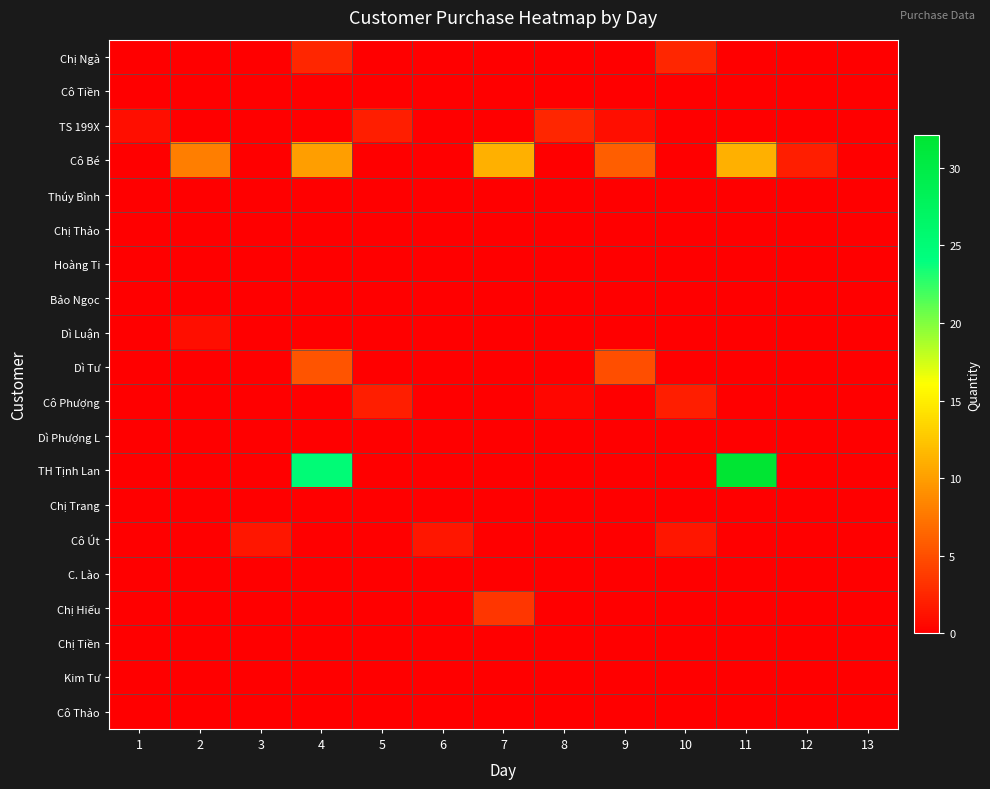

Reading left to right, what are all the values shown in this chart?

Chị Ngà: 1=0.0	2=0.0	3=0.0	4=2.5	5=0.0	6=0.0	7=0.0	8=0.0	9=0.0	10=2.5	11=0.0	12=0.0	13=0.0
Cô Tiền: 1=0.0	2=0.0	3=0.0	4=0.0	5=0.0	6=0.0	7=0.0	8=0.0	9=0.0	10=0.0	11=0.0	12=0.0	13=0.0
TS 199X: 1=1.0	2=0.0	3=0.0	4=0.0	5=2.0	6=0.0	7=0.0	8=2.5	9=1.0	10=0.0	11=0.0	12=0.0	13=0.0
Cô Bé: 1=0.0	2=8.0	3=0.0	4=10.0	5=0.0	6=0.0	7=11.1	8=0.0	9=6.0	10=0.0	11=11.1	12=2.0	13=0.0
Thúy Bình: 1=0.0	2=0.0	3=0.0	4=0.0	5=0.0	6=0.0	7=0.0	8=0.0	9=0.0	10=0.0	11=0.0	12=0.0	13=0.0
Chị Thảo: 1=0.0	2=0.0	3=0.0	4=0.0	5=0.0	6=0.0	7=0.0	8=0.0	9=0.0	10=0.0	11=0.0	12=0.0	13=0.0
Hoàng Ti: 1=0.0	2=0.0	3=0.0	4=0.0	5=0.0	6=0.0	7=0.0	8=0.0	9=0.0	10=0.0	11=0.0	12=0.0	13=0.0
Bảo Ngọc: 1=0.0	2=0.0	3=0.0	4=0.0	5=0.0	6=0.0	7=0.0	8=0.0	9=0.0	10=0.0	11=0.0	12=0.0	13=0.0
Dì Luận: 1=0.0	2=1.0	3=0.0	4=0.0	5=0.0	6=0.0	7=0.0	8=0.0	9=0.0	10=0.0	11=0.0	12=0.0	13=0.0
Dì Tư: 1=0.0	2=0.0	3=0.0	4=5.3	5=0.0	6=0.0	7=0.0	8=0.0	9=5.0	10=0.0	11=0.0	12=0.0	13=0.0
Cô Phượng: 1=0.0	2=0.0	3=0.0	4=0.0	5=2.0	6=0.0	7=0.0	8=0.5	9=0.0	10=2.0	11=0.0	12=0.0	13=0.0
Dì Phượng L: 1=0.0	2=0.0	3=0.0	4=0.0	5=0.0	6=0.0	7=0.0	8=0.0	9=0.0	10=0.0	11=0.0	12=0.0	13=0.0
TH Tịnh Lan: 1=0.0	2=0.0	3=0.0	4=25.0	5=0.0	6=0.0	7=0.0	8=0.0	9=0.0	10=0.0	11=32.1	12=0.0	13=0.0
Chị Trang: 1=0.0	2=0.0	3=0.0	4=0.0	5=0.0	6=0.0	7=0.0	8=0.0	9=0.0	10=0.0	11=0.0	12=0.0	13=0.0
Cô Út: 1=0.0	2=0.0	3=1.5	4=0.0	5=0.0	6=1.5	7=0.0	8=0.0	9=0.0	10=1.5	11=0.0	12=0.0	13=0.0
C. Lào: 1=0.0	2=0.0	3=0.0	4=0.0	5=0.0	6=0.0	7=0.0	8=0.0	9=0.0	10=0.0	11=0.0	12=0.0	13=0.0
Chị Hiếu: 1=0.0	2=0.0	3=0.0	4=0.0	5=0.0	6=0.0	7=3.5	8=0.0	9=0.0	10=0.0	11=0.0	12=0.0	13=0.0
Chị Tiền: 1=0.0	2=0.0	3=0.0	4=0.0	5=0.0	6=0.0	7=0.0	8=0.0	9=0.0	10=0.0	11=0.0	12=0.0	13=0.0
Kim Tư: 1=0.0	2=0.0	3=0.0	4=0.0	5=0.0	6=0.0	7=0.0	8=0.0	9=0.0	10=0.0	11=0.0	12=0.0	13=0.0
Cô Thảo: 1=0.0	2=0.0	3=0.0	4=0.0	5=0.0	6=0.0	7=0.0	8=0.0	9=0.0	10=0.0	11=0.0	12=0.0	13=0.0